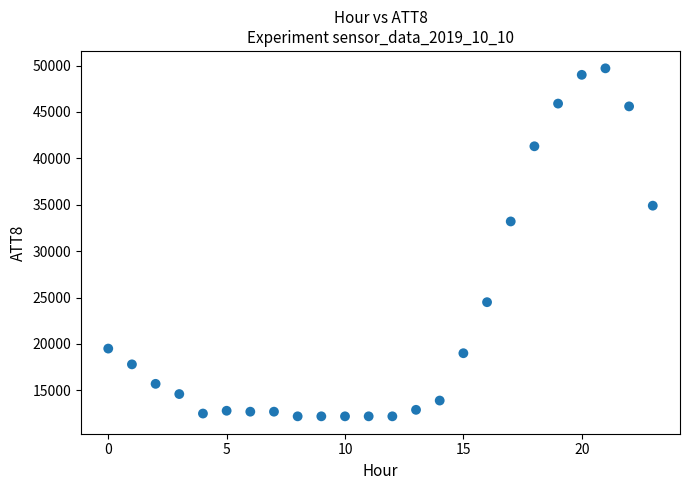

What is the range of Y values (max minus min)?

37500